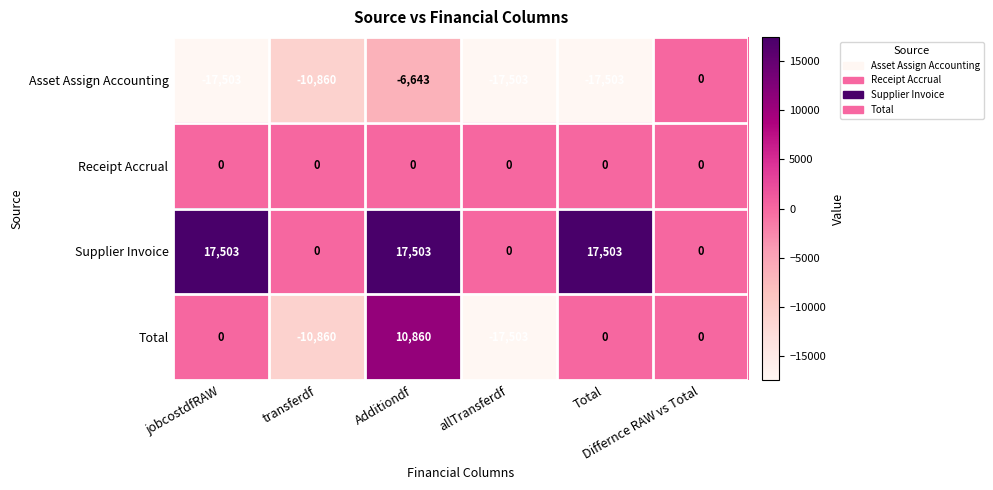

How many Supplier Invoice values are between 0 and 17503?

6